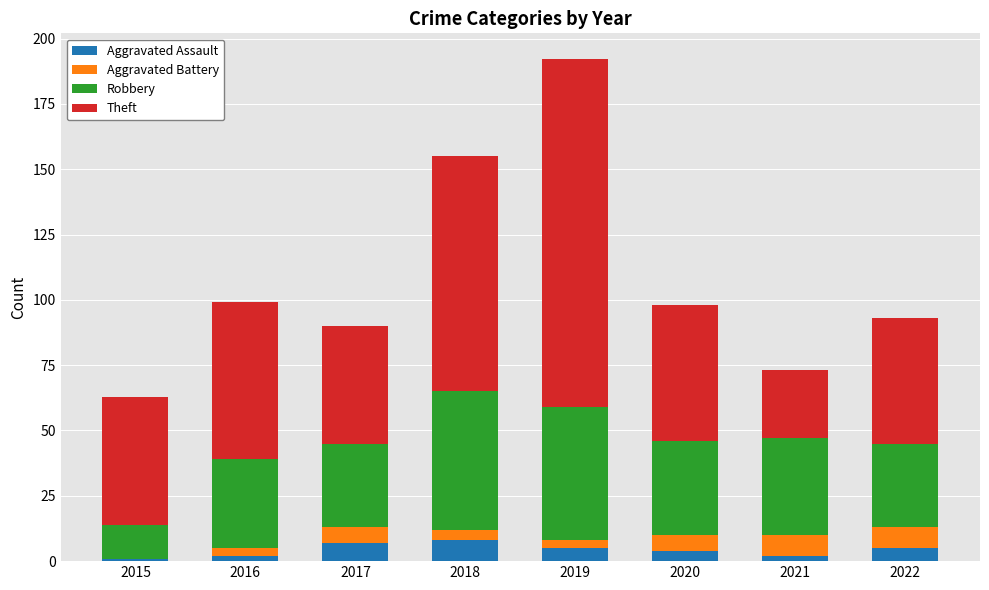

The value of Aggravated Assault at 2019 is 5. True or false?

True